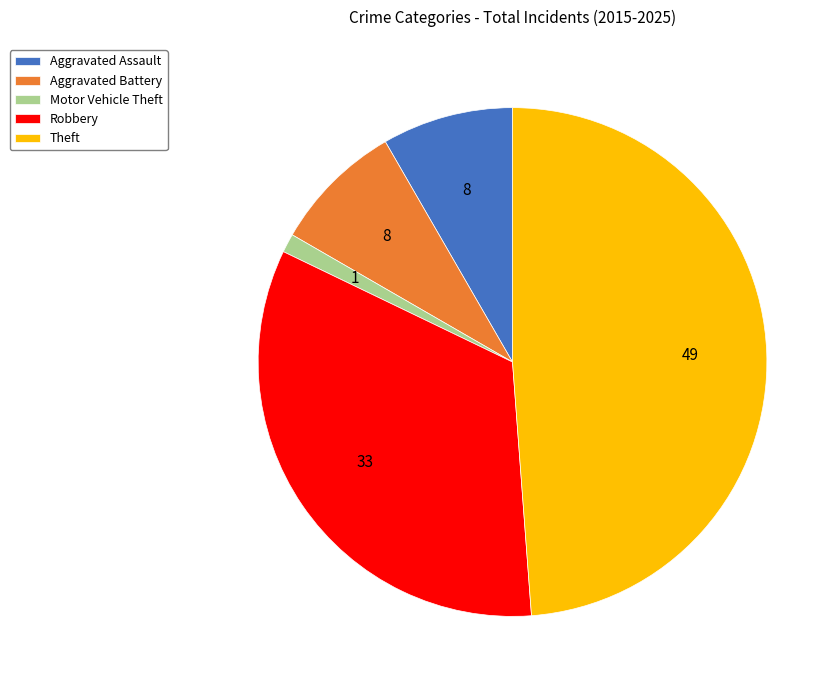

The Robbery slice represents 33% of the pie. True or false?

True